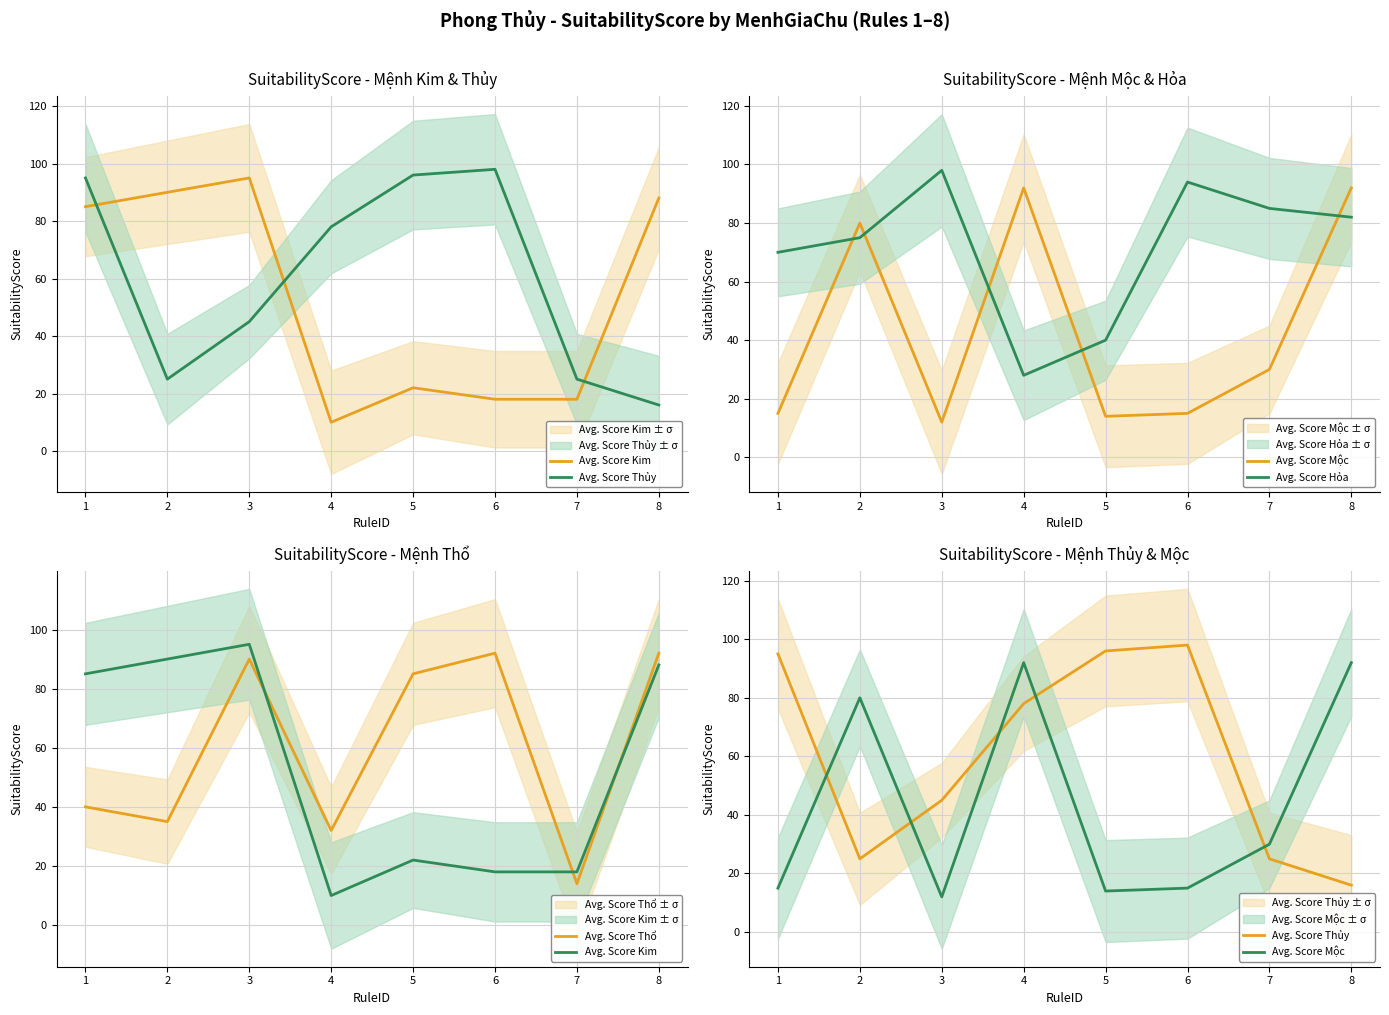

The value of Avg. Score Thổ at 2 is 35. True or false?

True